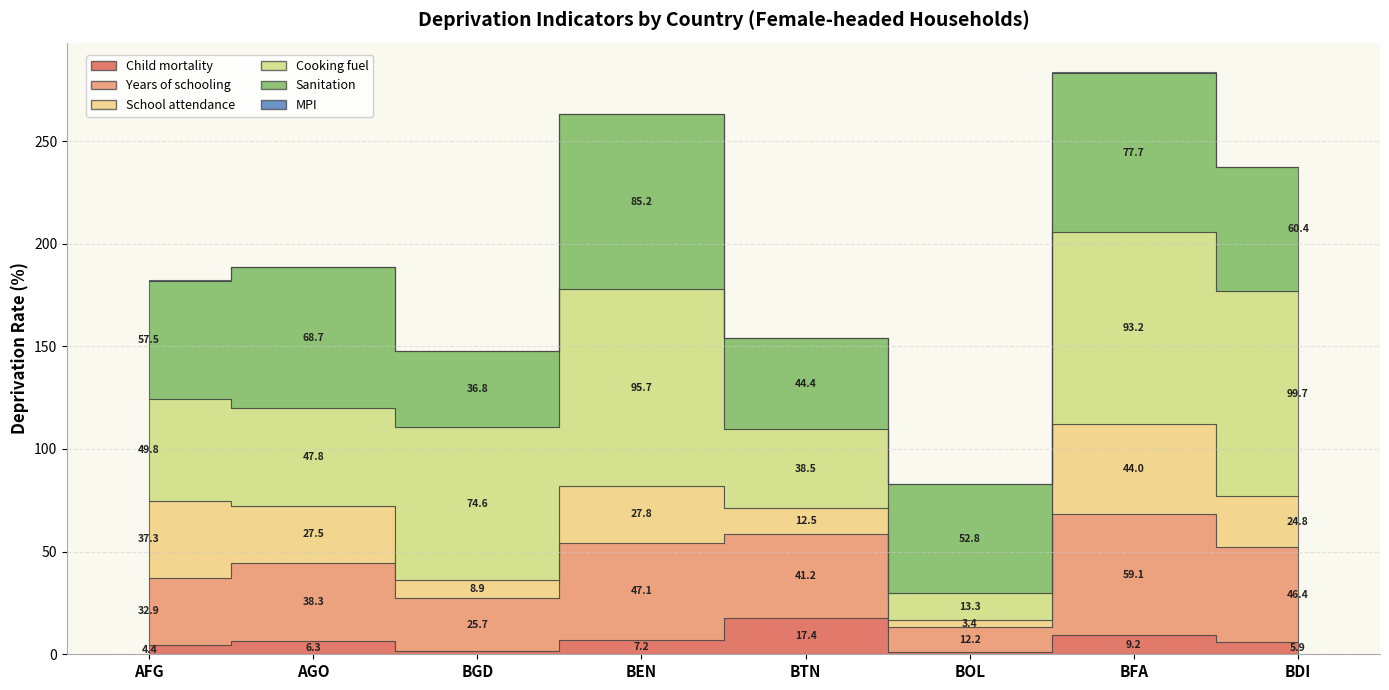

At which label does Child mortality reach its minimum?

BOL